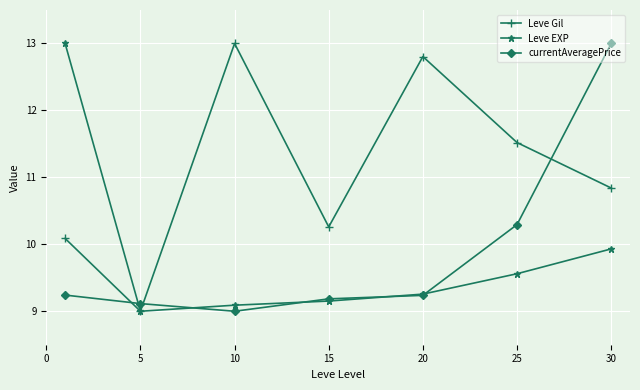

Which series ends up on top after the final intersection of Leve Gil and currentAveragePrice?

currentAveragePrice